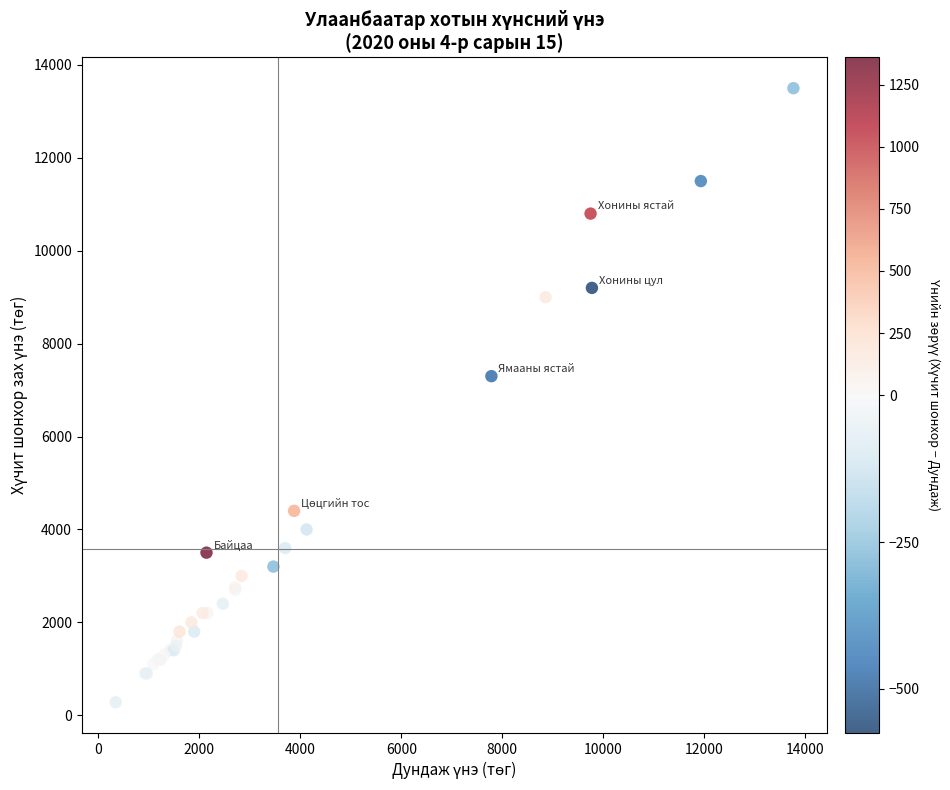

What Y value in the scatter plot is closest to 6890?

7300